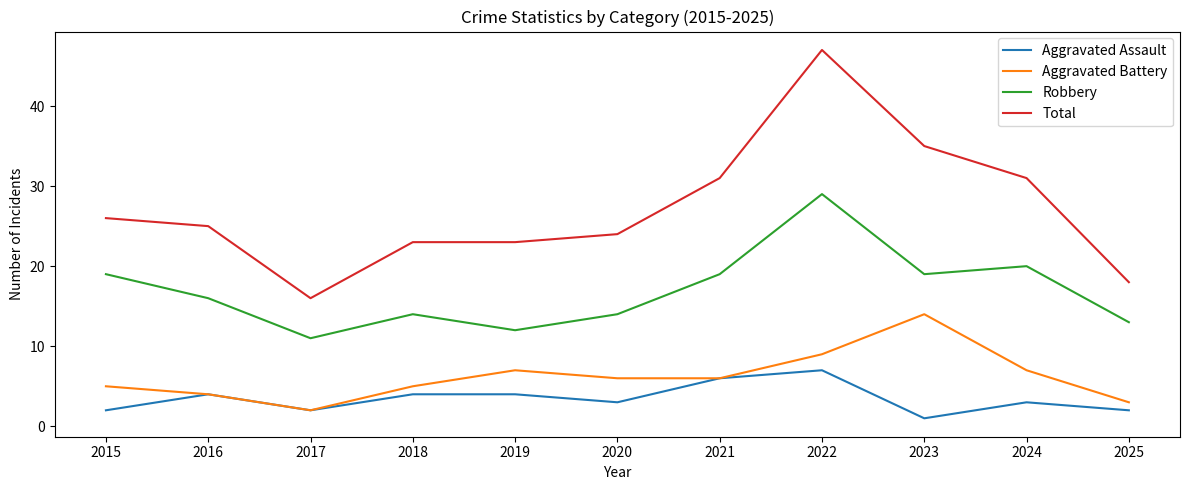

What is the difference between the second highest and minimum values in the Aggravated Battery series?

7